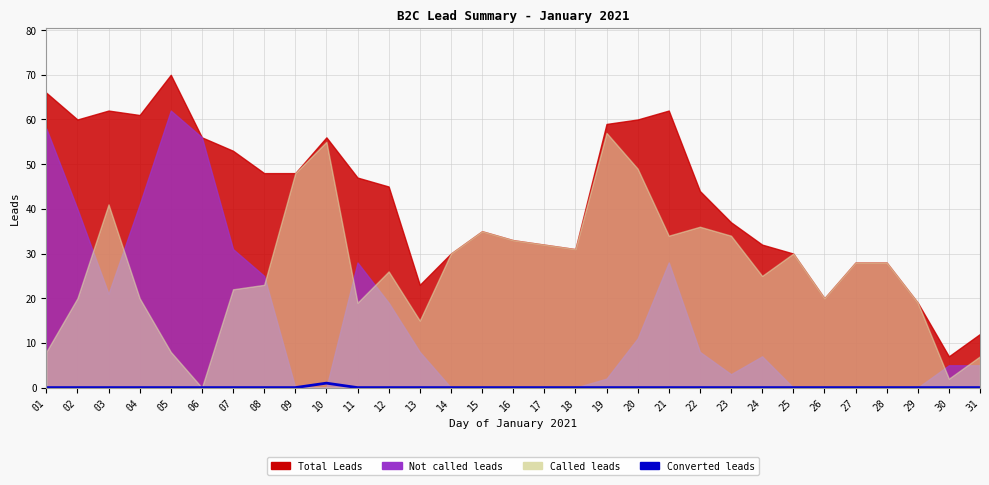

Which category has the lowest value across all series?

01